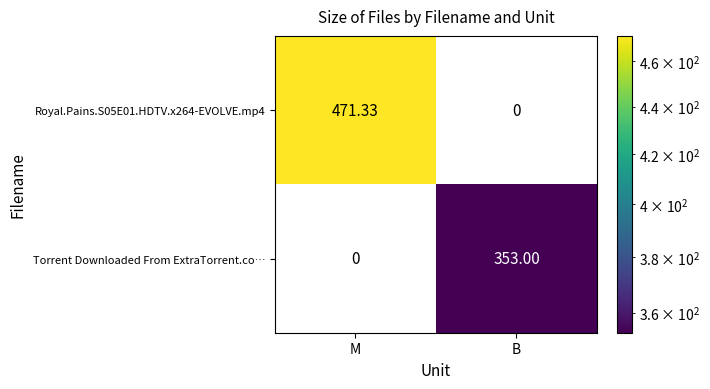

Where is Torrent Downloaded From ExtraTorrent.co… nearest to the value 176?

M